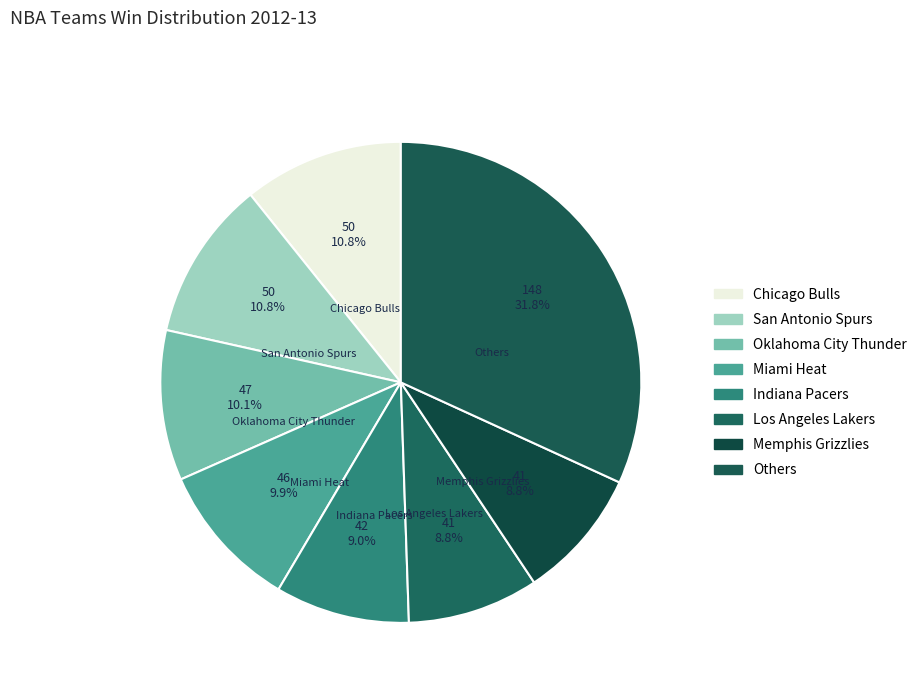

How many slices are in this pie chart?

8